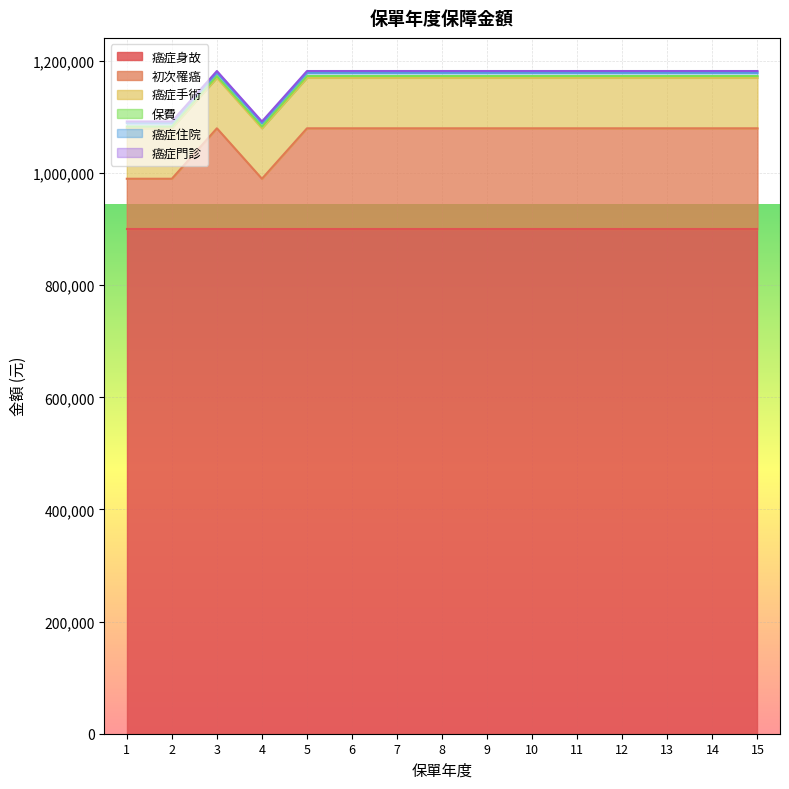

What is the lowest value of the 癌症身故 series?

900000